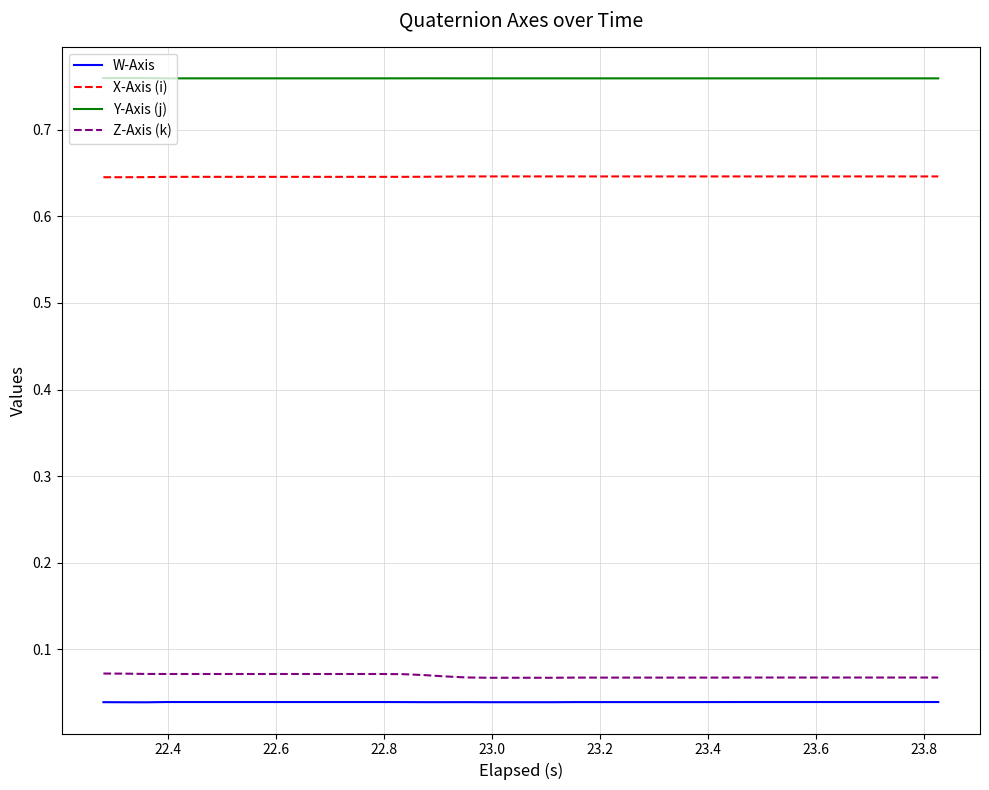

True or false: W-Axis and Y-Axis (j) cross at least once.

False